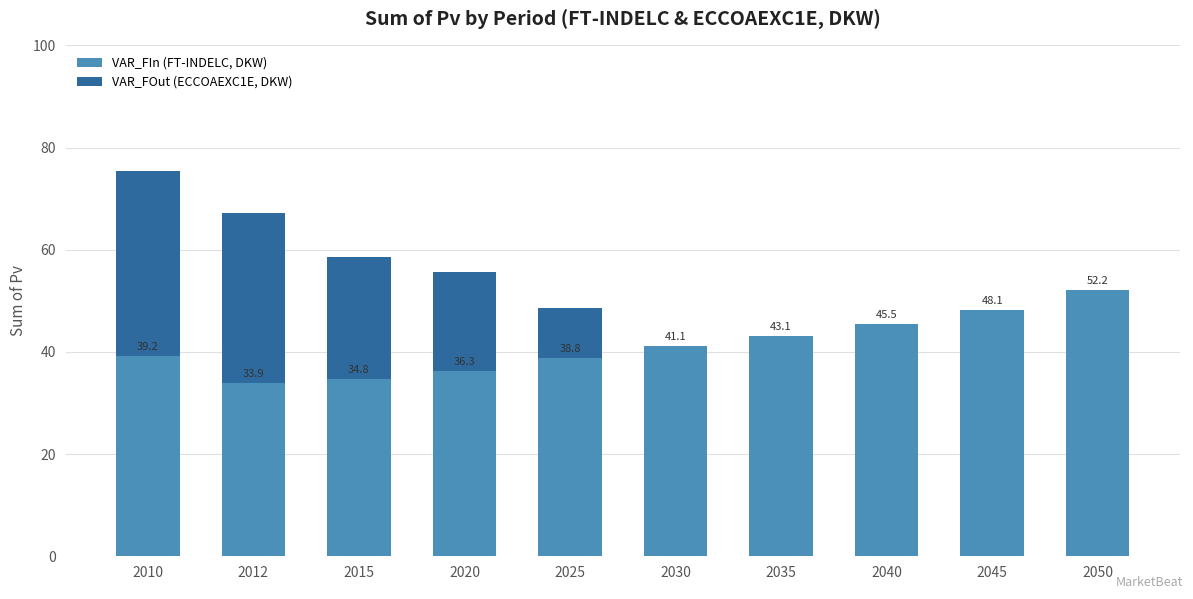

What value does the VAR_FIn (FT-INDELC, DKW) series have at 2030?

41.1